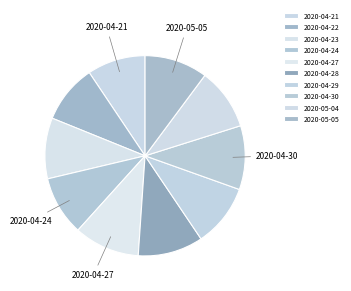

Which category has the smallest portion of the pie?

2020-04-21